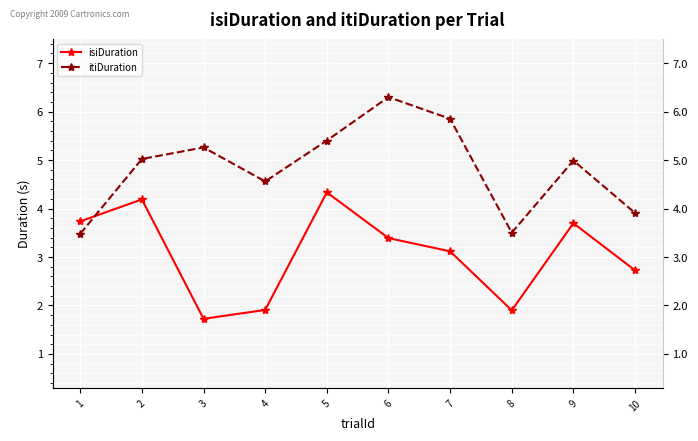

Reading right to left, extract all data points from this chart.

isiDuration: 2.7	3.7	1.9	3.1	3.4	4.3	1.9	1.7	4.2	3.7
itiDuration: 3.9	5.0	3.5	5.9	6.3	5.4	4.6	5.3	5.0	3.5